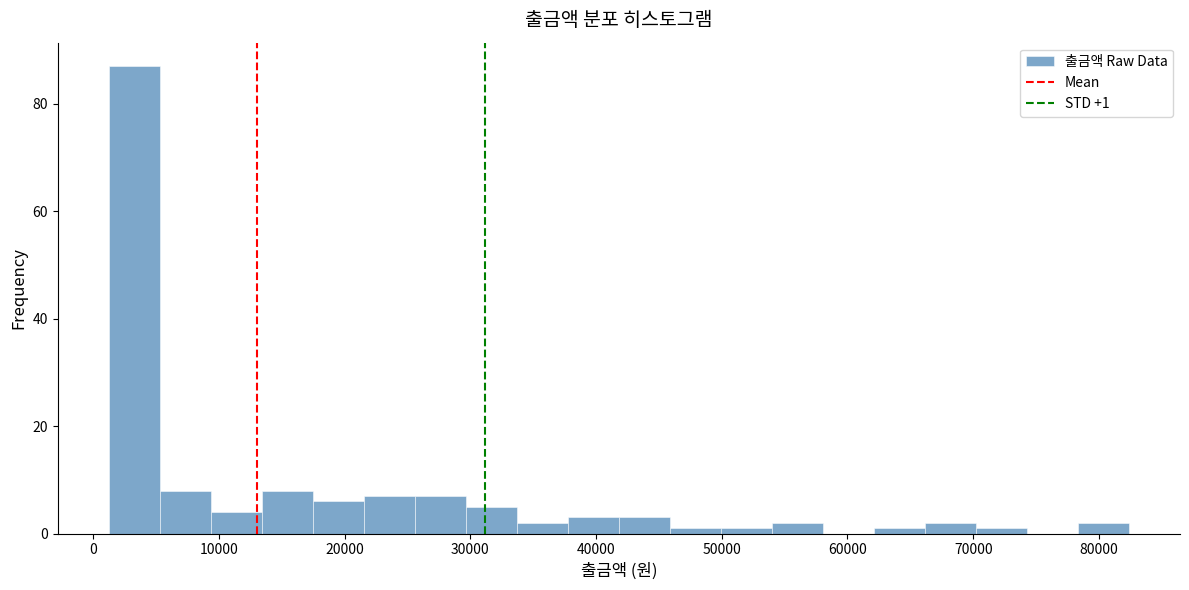

Over which range of the x-axis is the bar tallest?

1000 to 5000